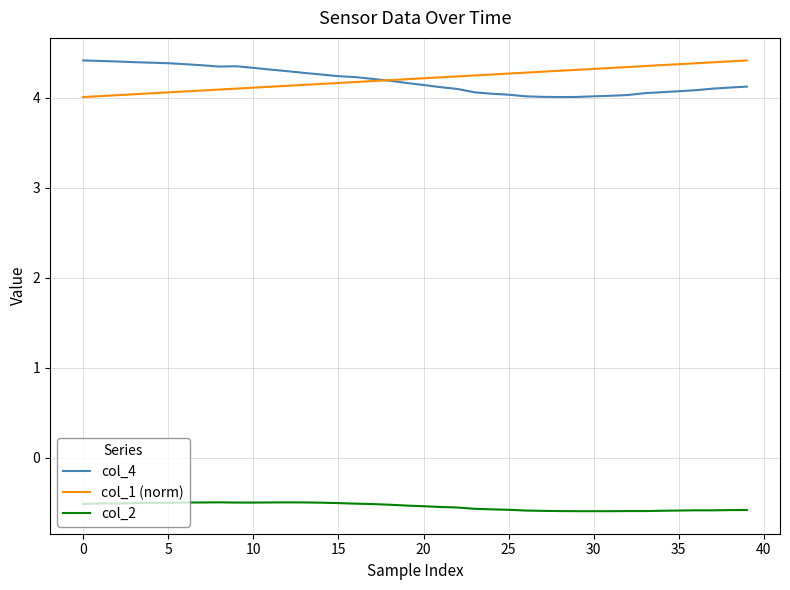

What is the maximum value shown in the chart?

4.4